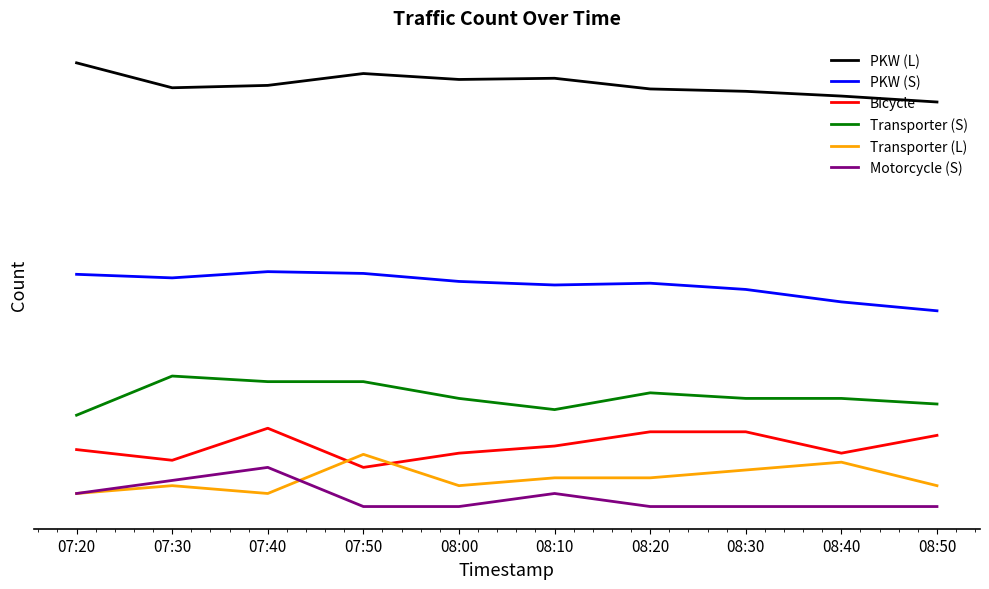

What is the sum of the Motorcycle (S) values at 08:10 and 08:50?

-145.0